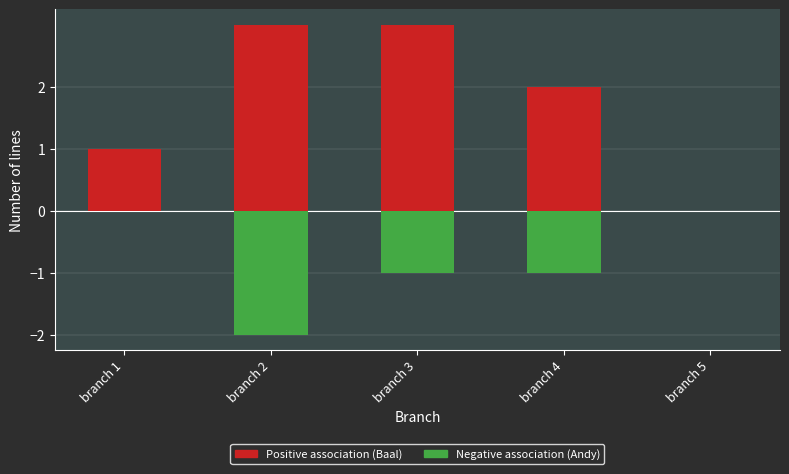

What is the difference between the Positive association (Baal) values at branch 3 and branch 5?

3